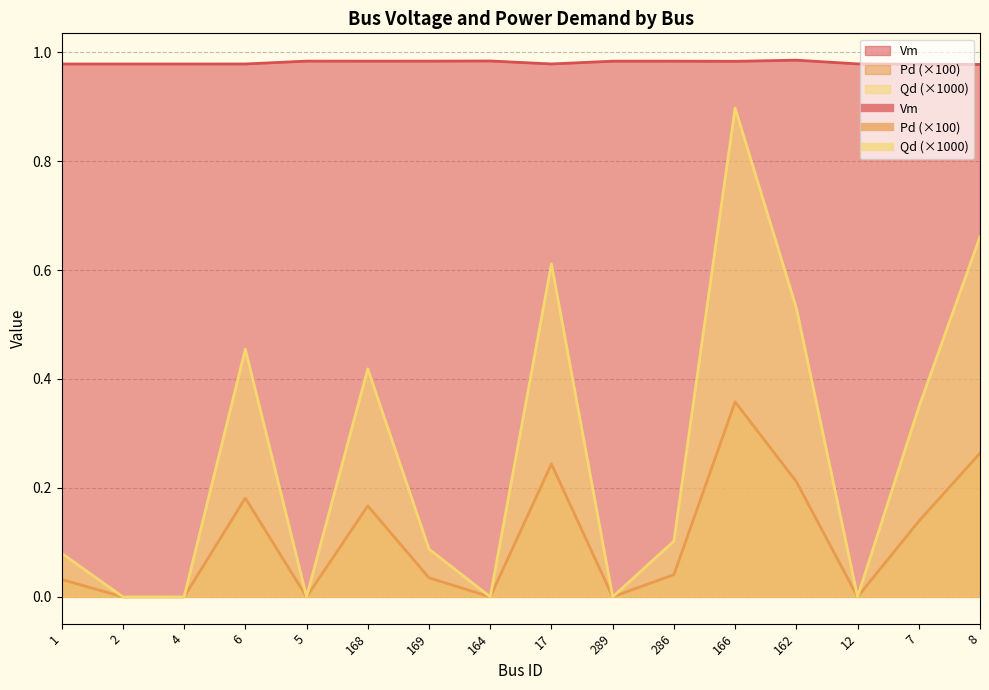

What is the spread (max minus min) of values at 2?

1.0